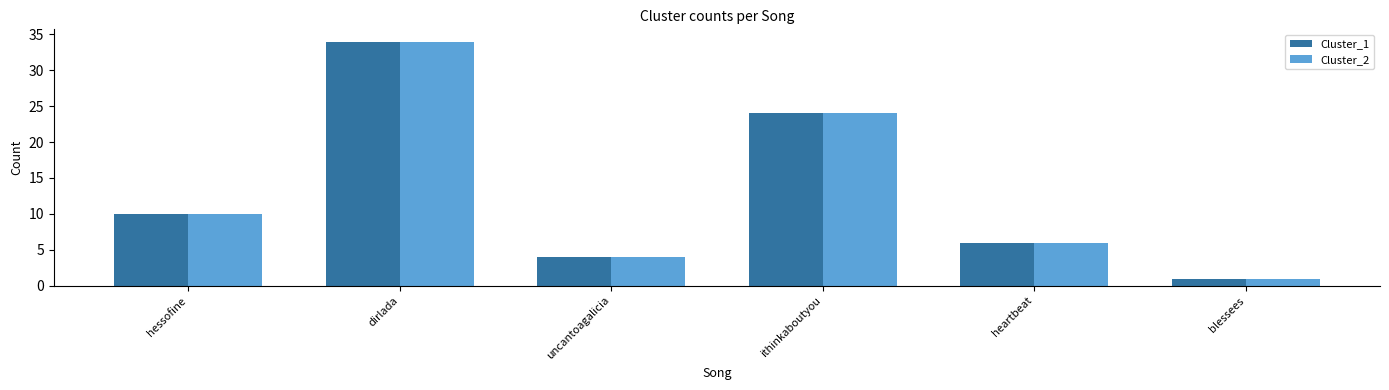

The value of Cluster_2 at hessofine is 10. True or false?

True